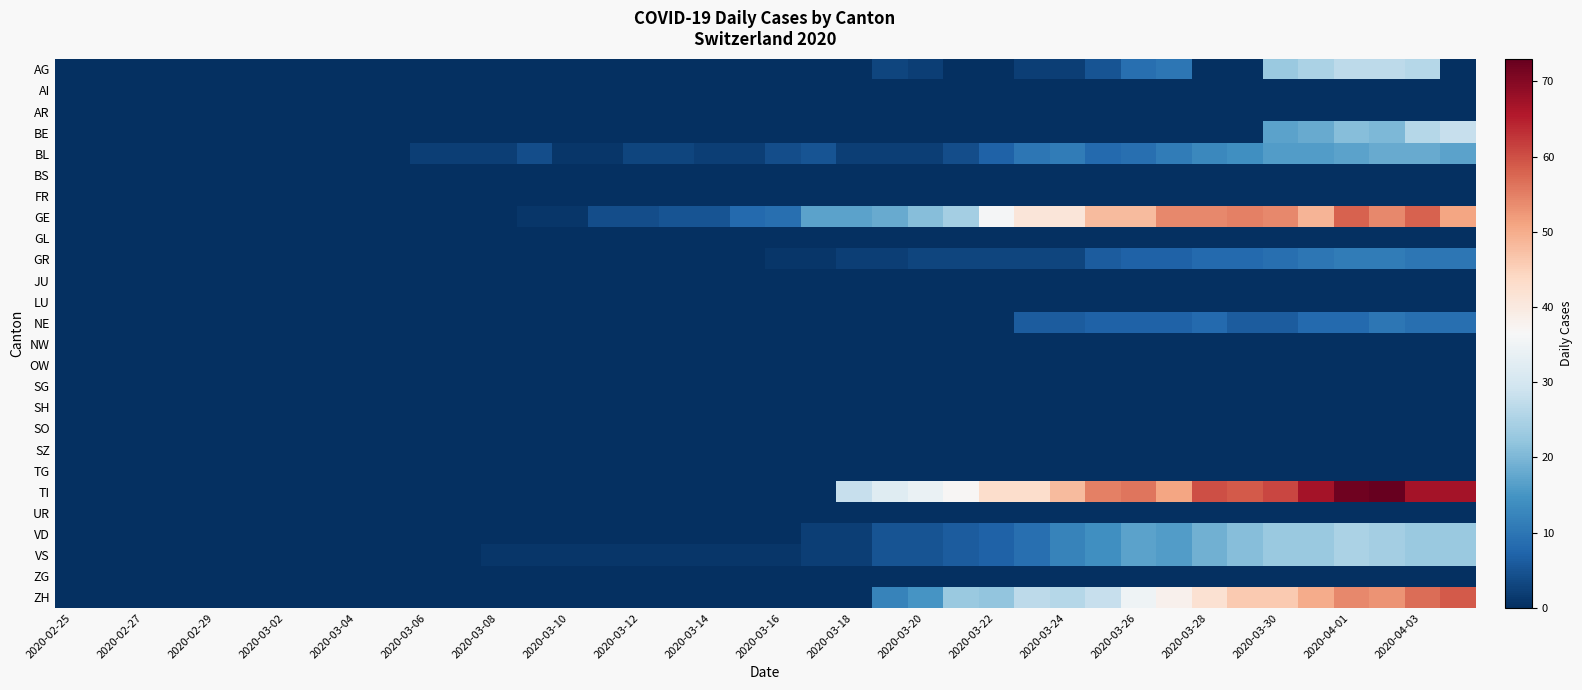

At which category does the chart reach its minimum across all series?

2020-02-25